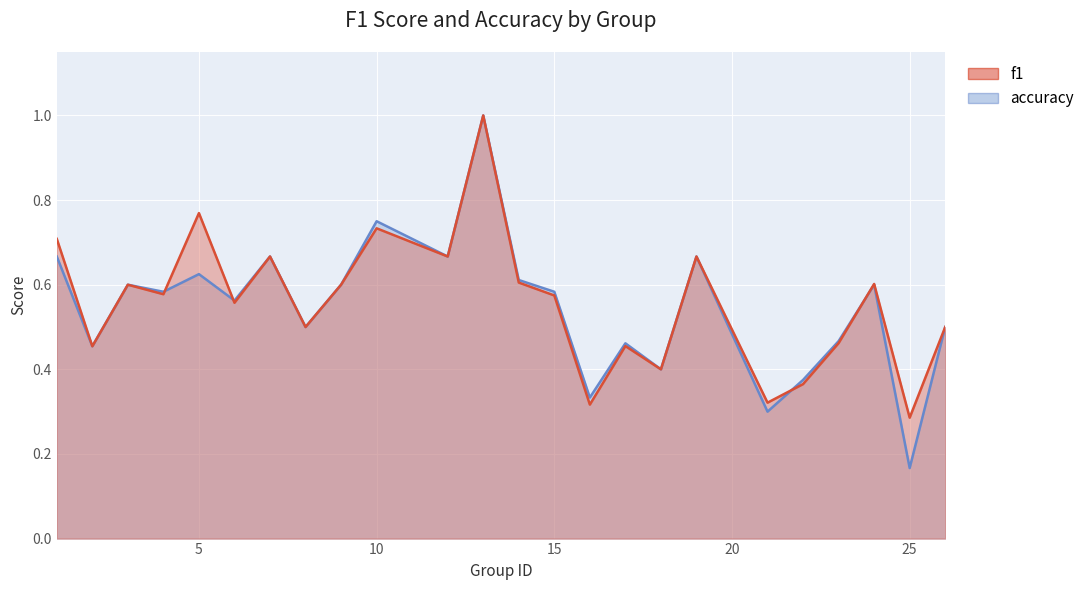

At which category does accuracy reach its first local valley?

2